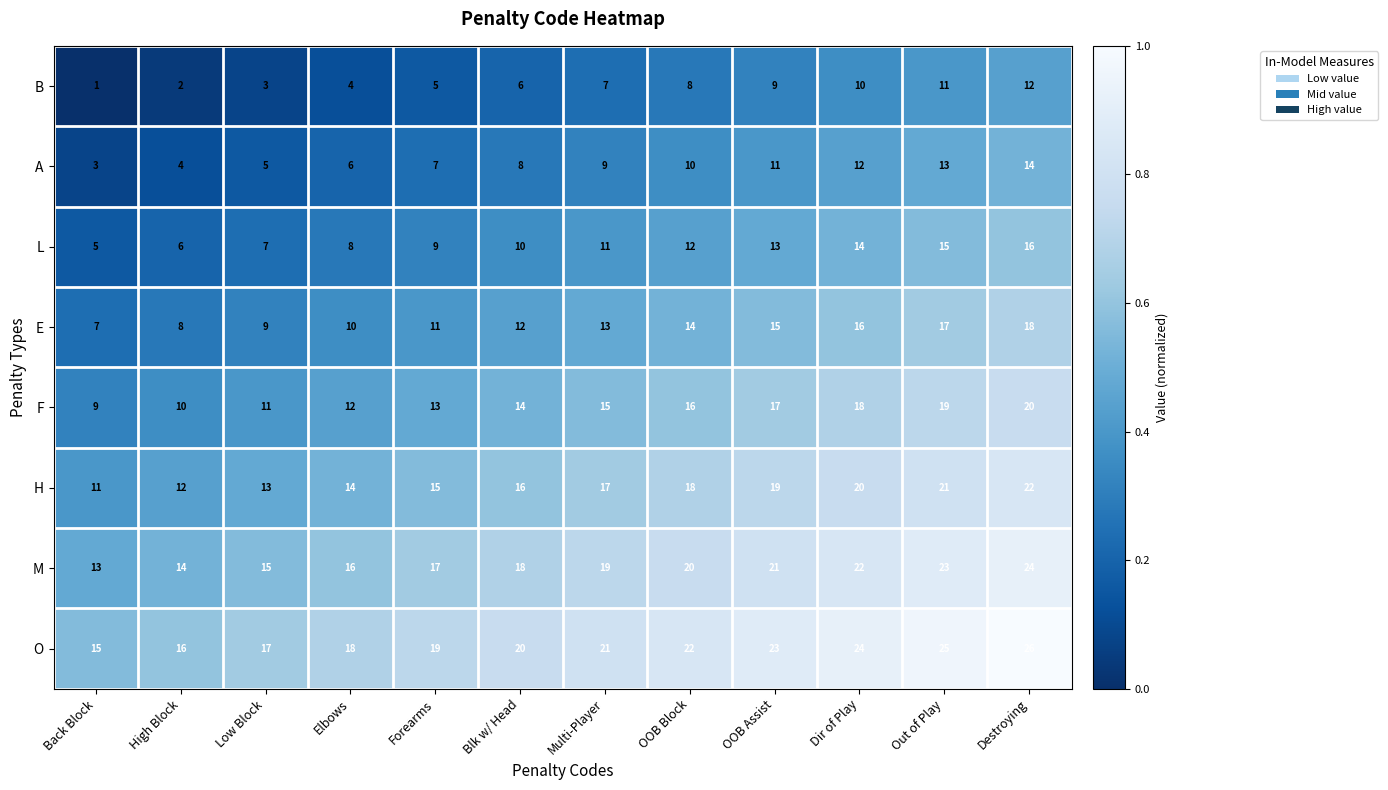

Which series has the largest total across all categories?

O